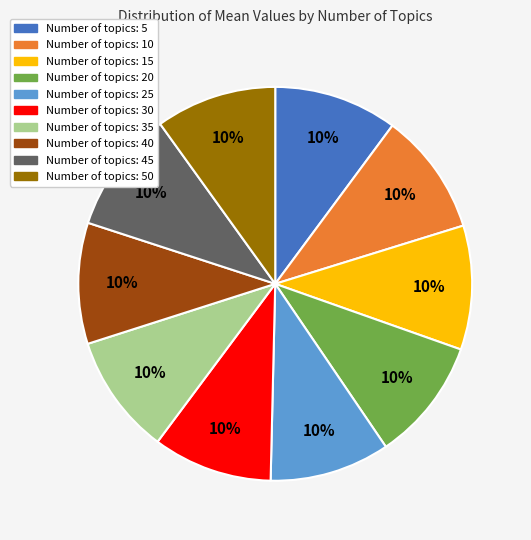

How many slices are in this pie chart?

10